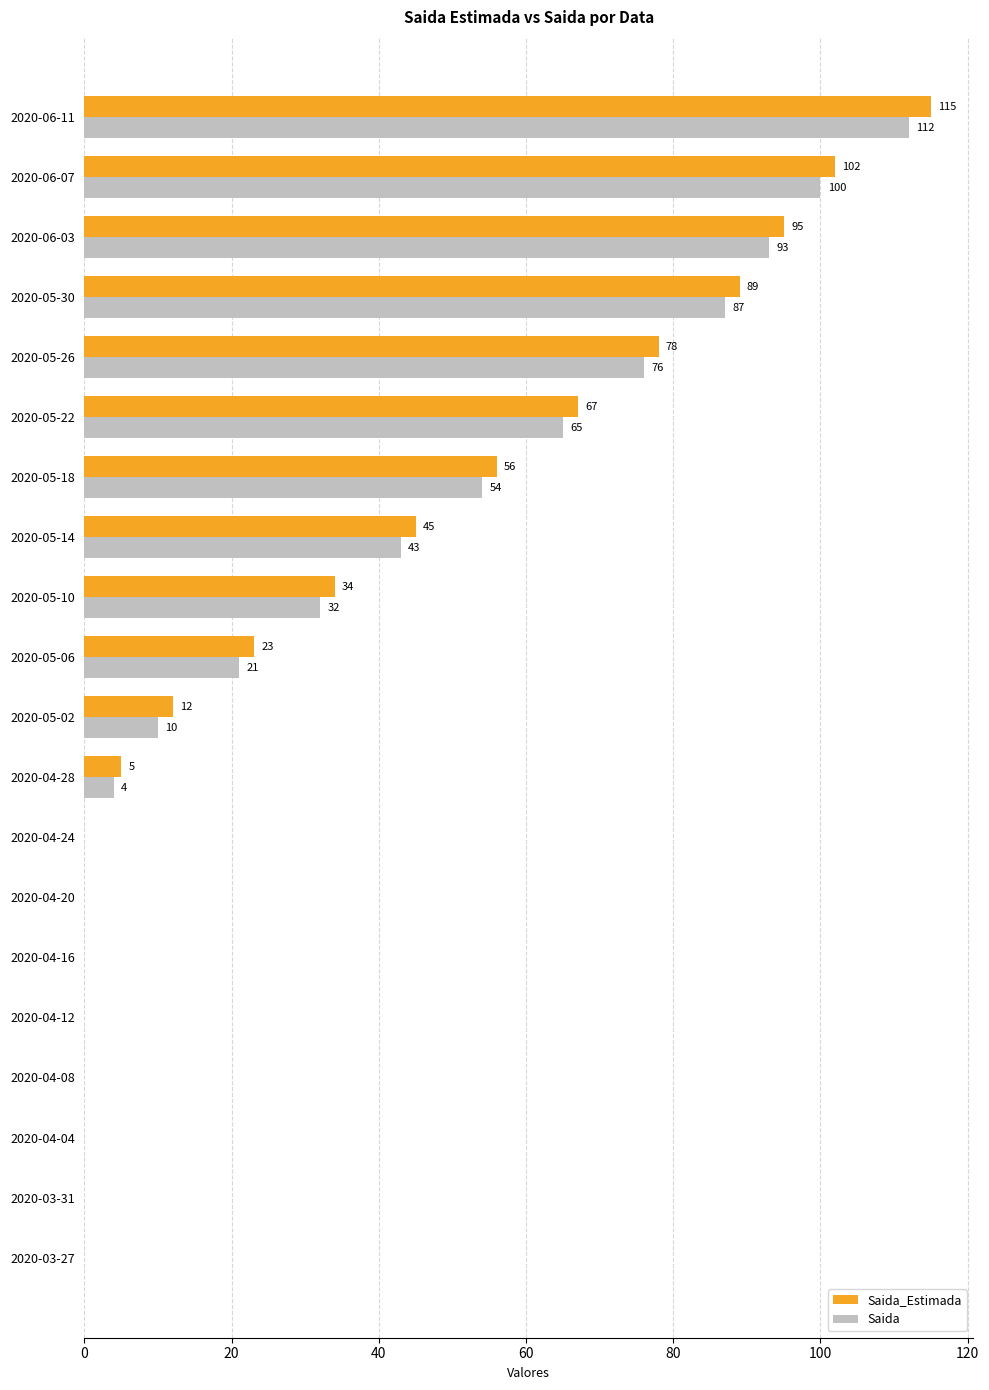

The value of Saida at 2020-06-07 is 100. True or false?

True